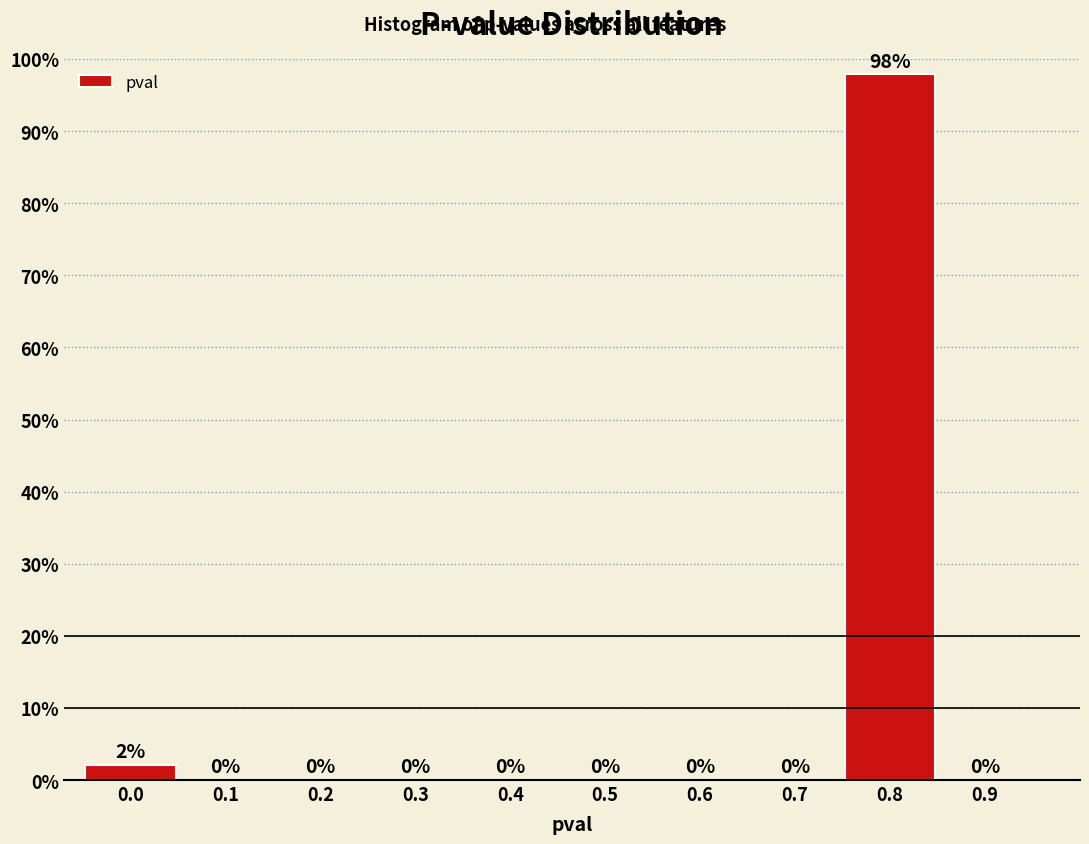

What is the sum of the values at 0.8 and 0.0?

100.0